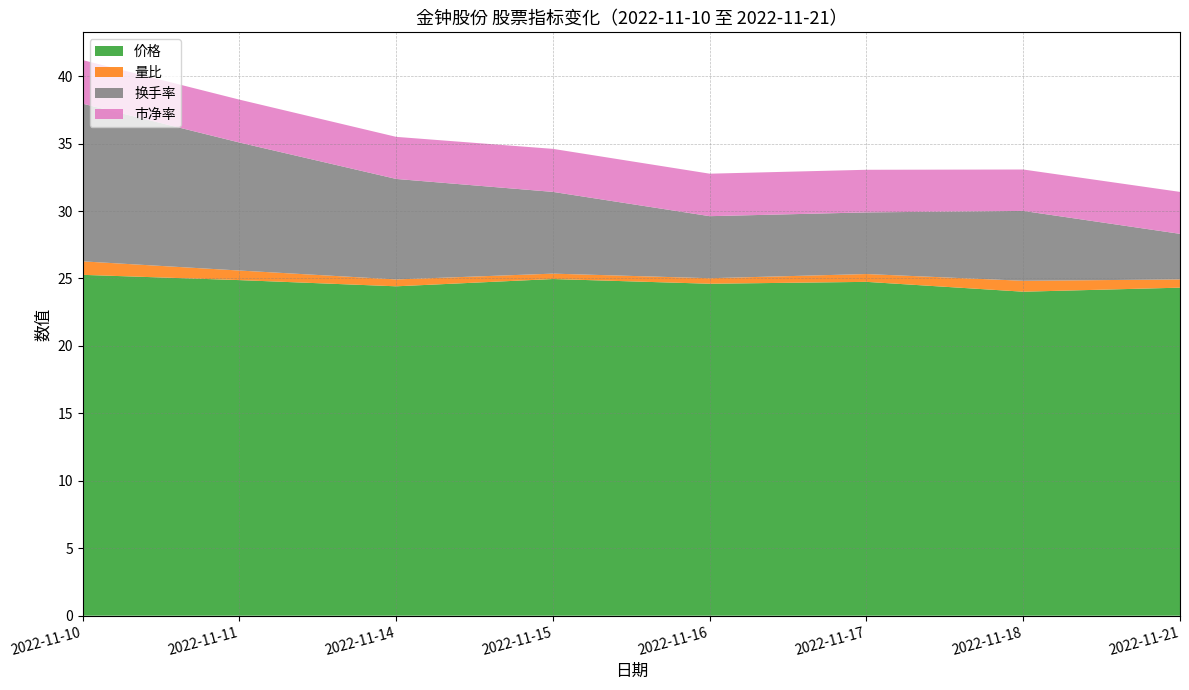

Reading right to left, list all the values displayed in this chart.

价格: 24.3	24.0	24.8	24.6	25.0	24.4	24.9	25.3
量比: 0.6	0.8	0.6	0.4	0.4	0.5	0.7	1.0
换手率: 3.4	5.2	4.6	4.6	6.1	7.5	9.5	11.7
市净率: 3.1	3.1	3.2	3.1	3.2	3.1	3.2	3.2